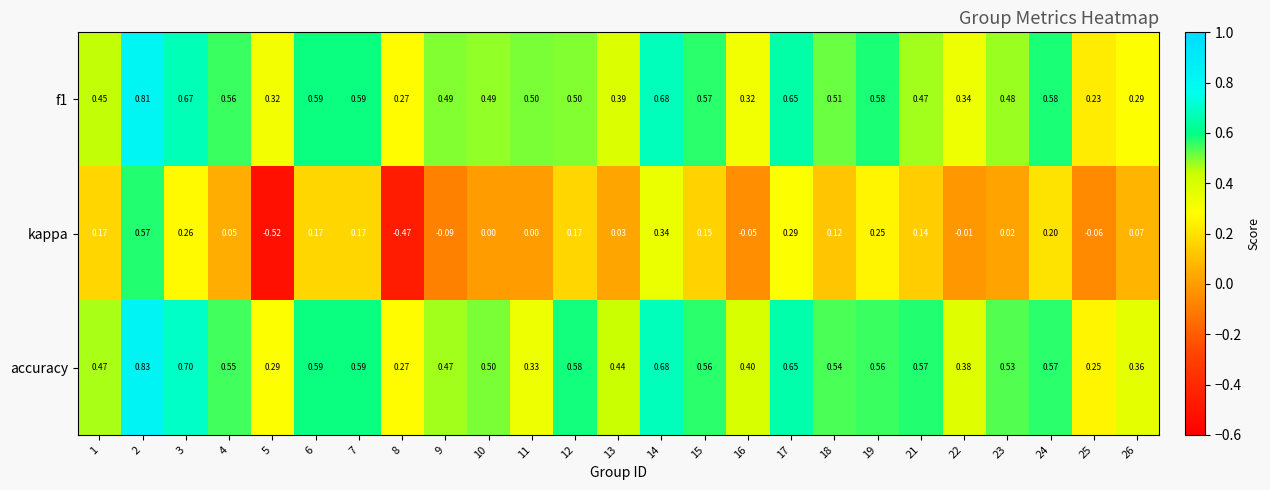

Is the value of f1 at 5 greater than the value of kappa at 5?

Yes